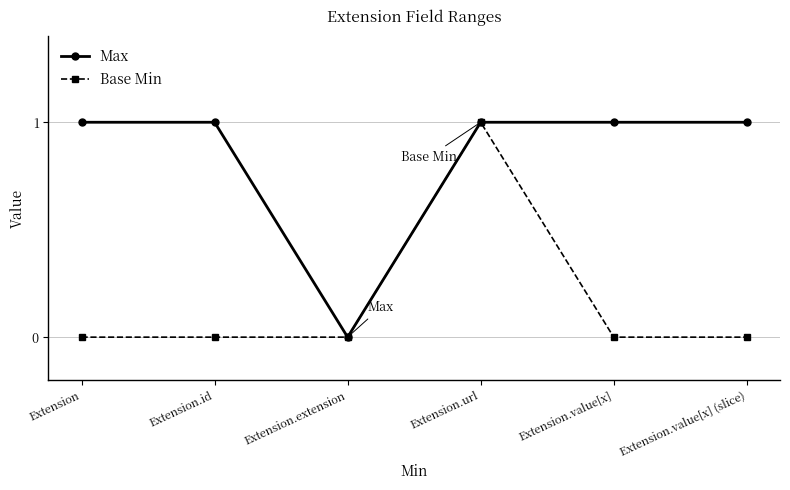

True or false: Base Min has more than 0 interior local peaks.

True